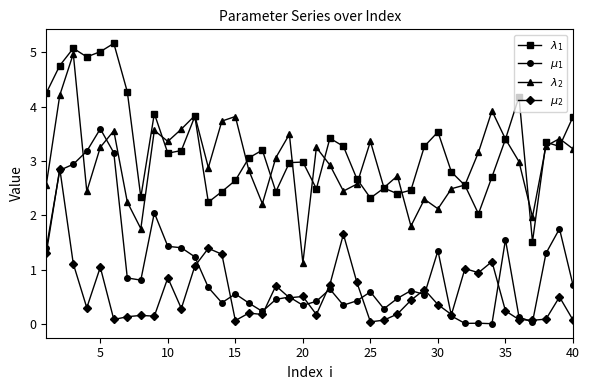

How many series are shown in this chart?

4